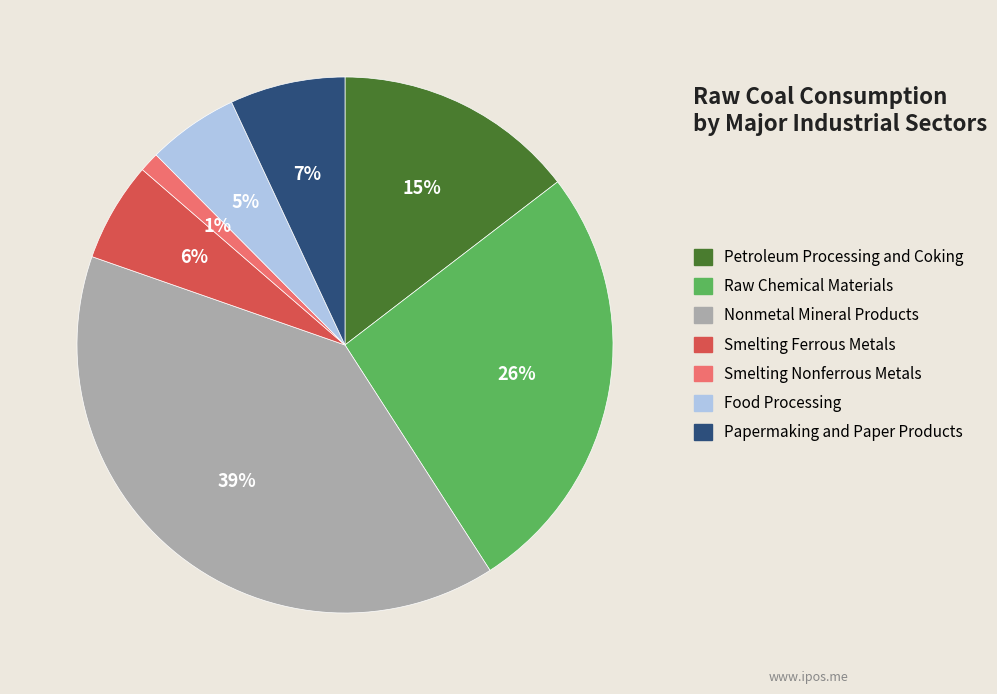

How many slices are in this pie chart?

7